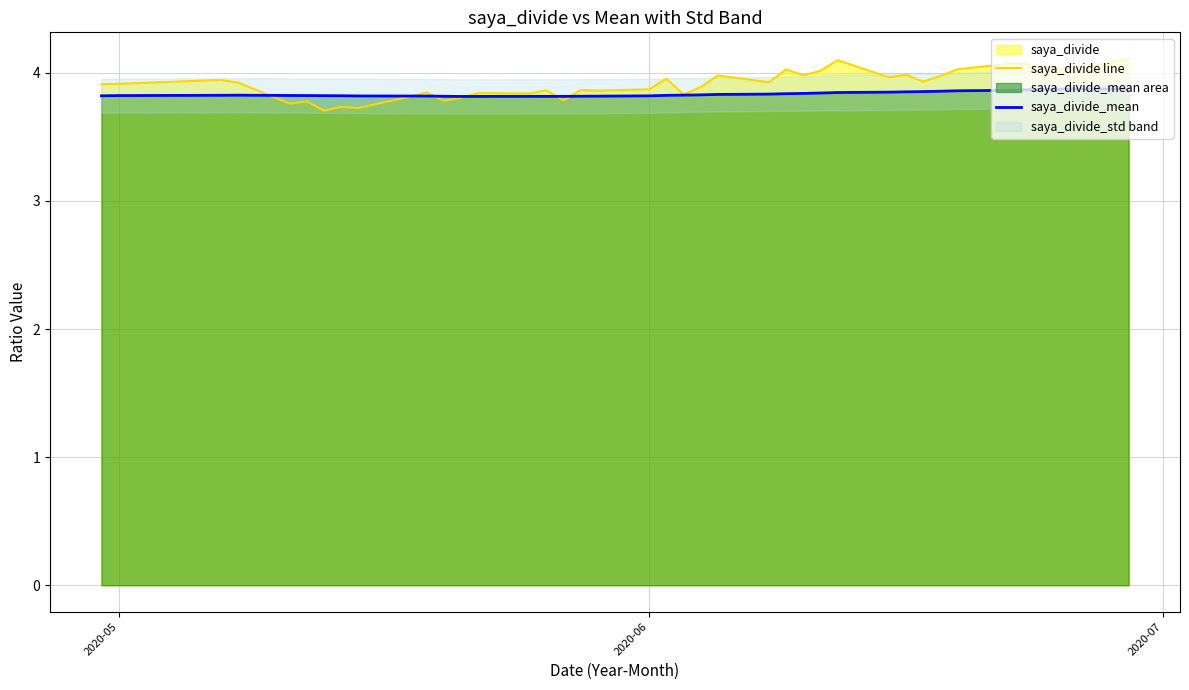

Which series has the largest range (max minus min)?

saya_divide line